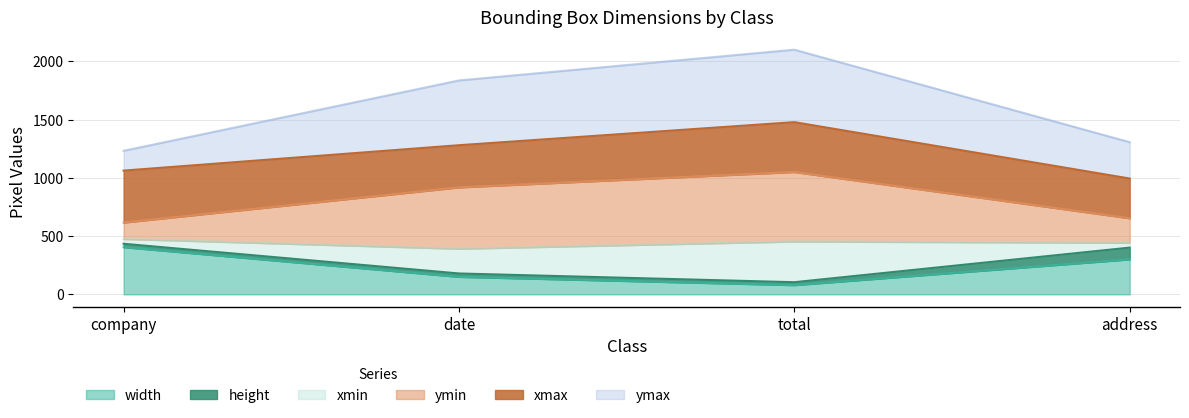

Where is width nearest to the value 242?

address